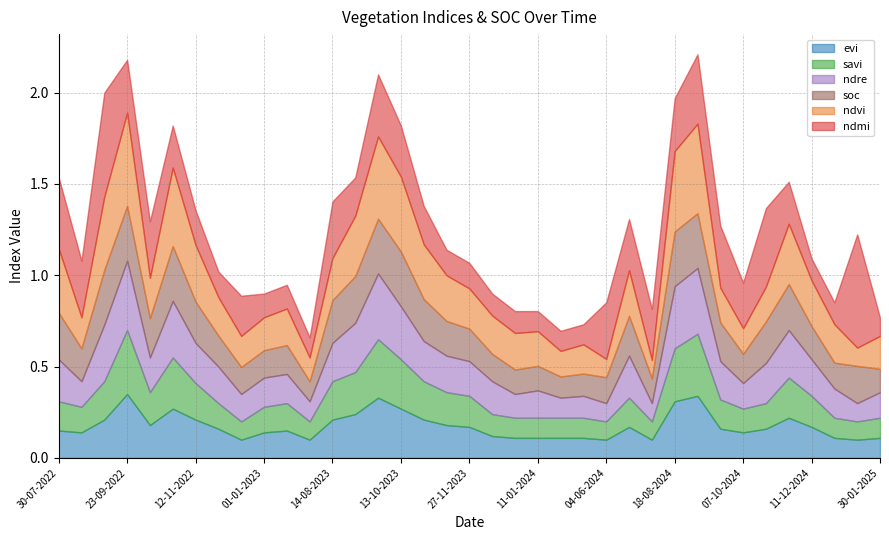

What position from the right is 30-05-2024?

14